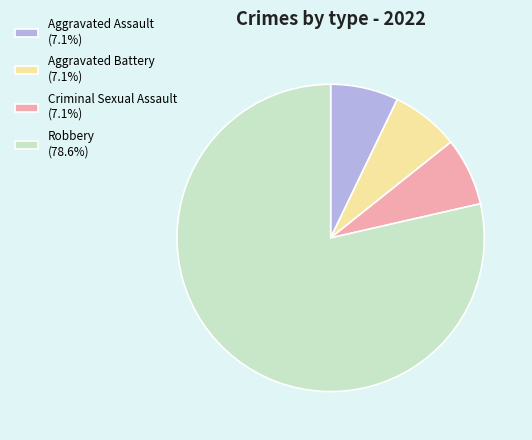

Does Aggravated Assault (7.1%) account for over 50% of the chart?

No